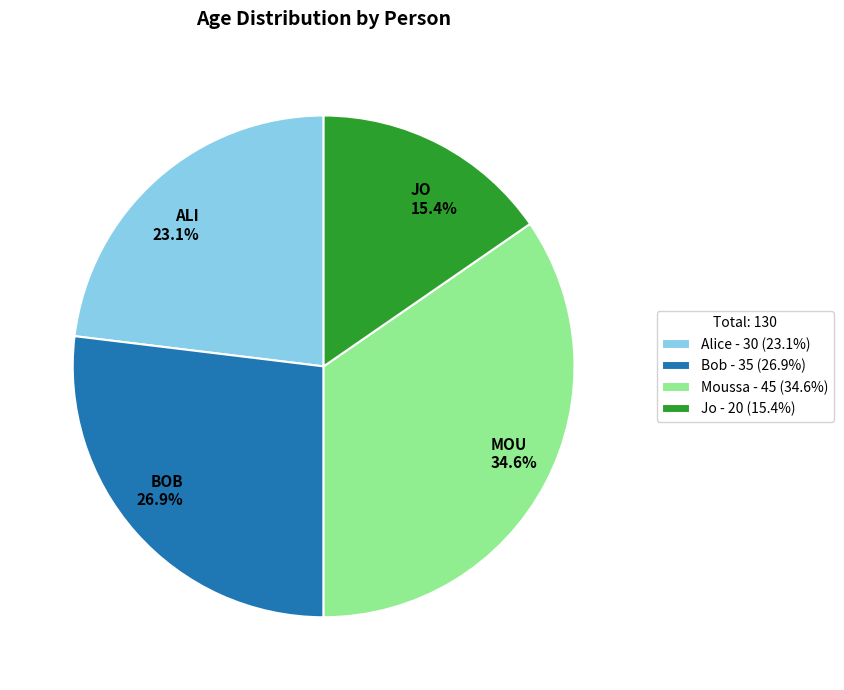

Is there a majority slice in this chart?

No